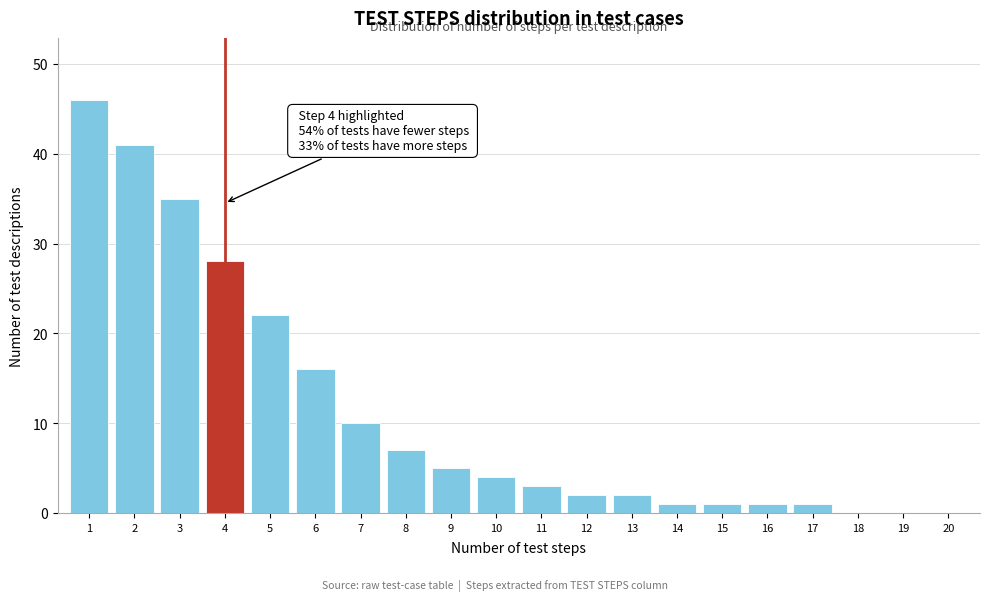

Reading left to right, what are all the values shown in this chart?

1=46	2=41	3=35	4=28	5=22	6=16	7=10	8=7	9=5	10=4	11=3	12=2	13=2	14=1	15=1	16=1	17=1	18=0	19=0	20=0